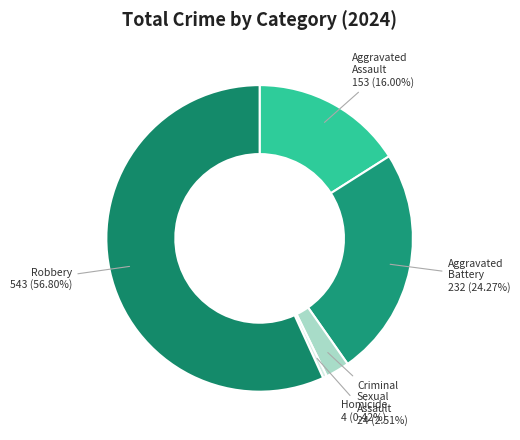

Rank the categories by value from highest to lowest.

Robbery, Aggravated Battery, Aggravated Assault, Criminal Sexual Assault, Homicide